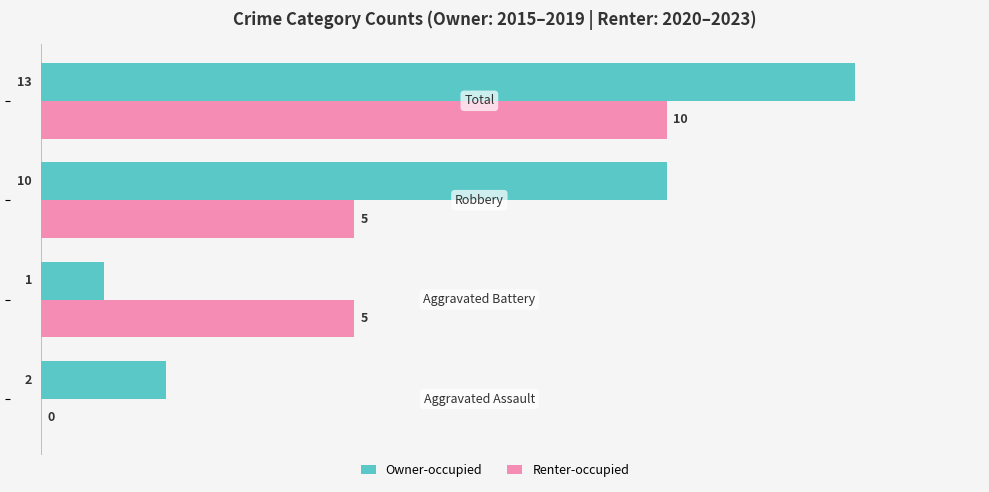

What is the greatest value displayed?

13